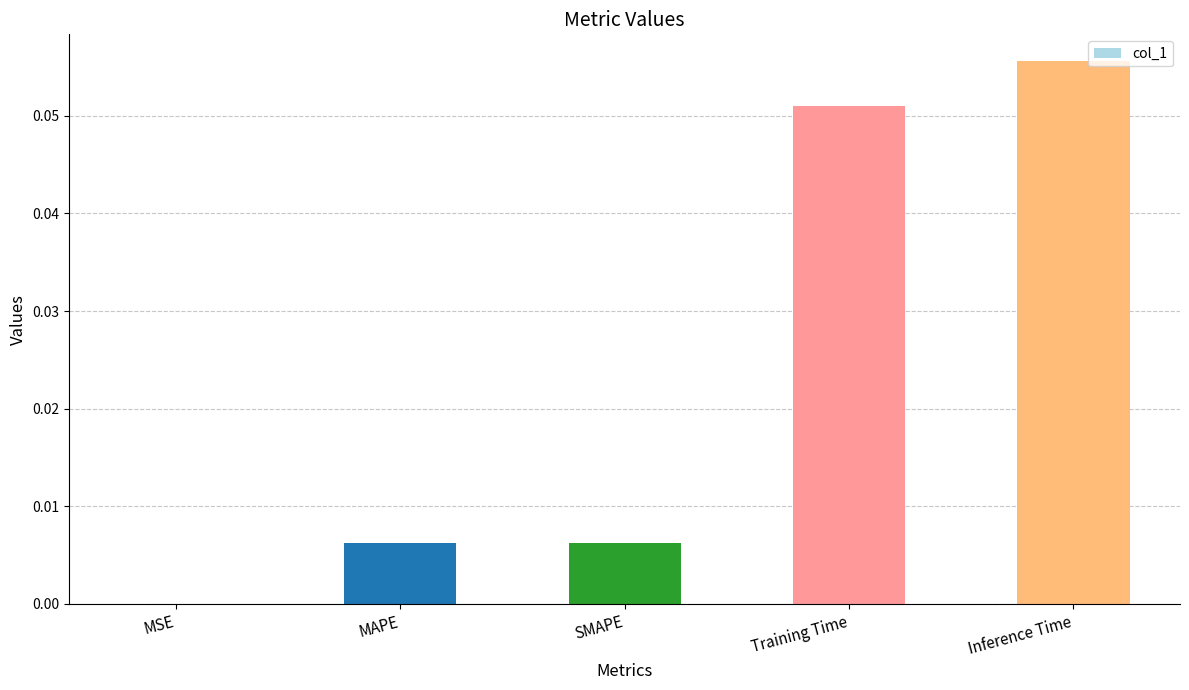

At which category does the chart reach its peak across all series?

Inference Time